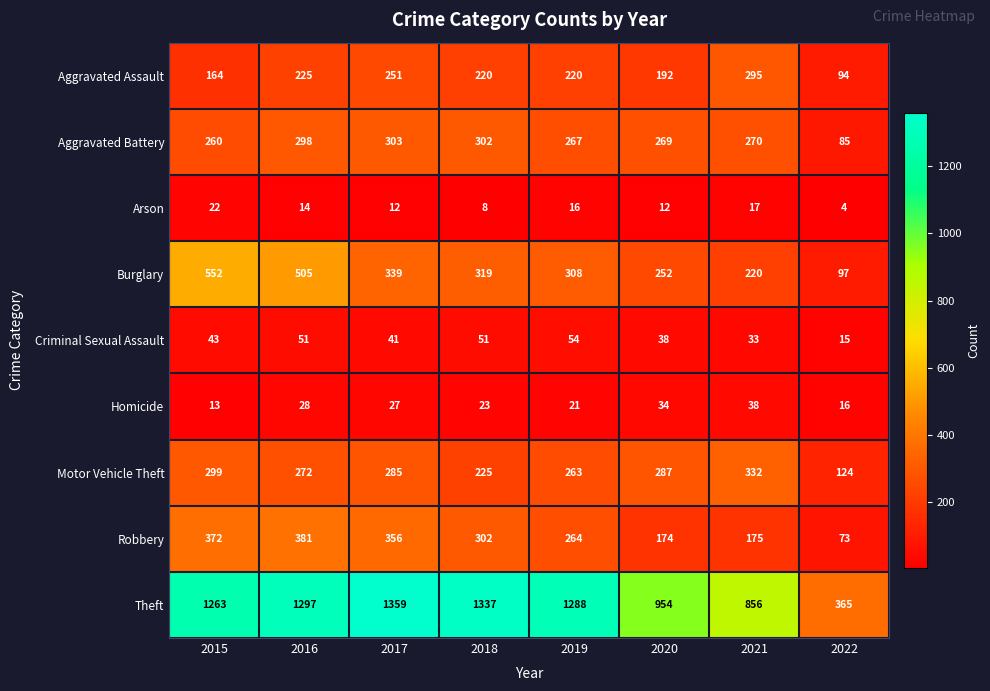

What is the average value of the Arson series?

13